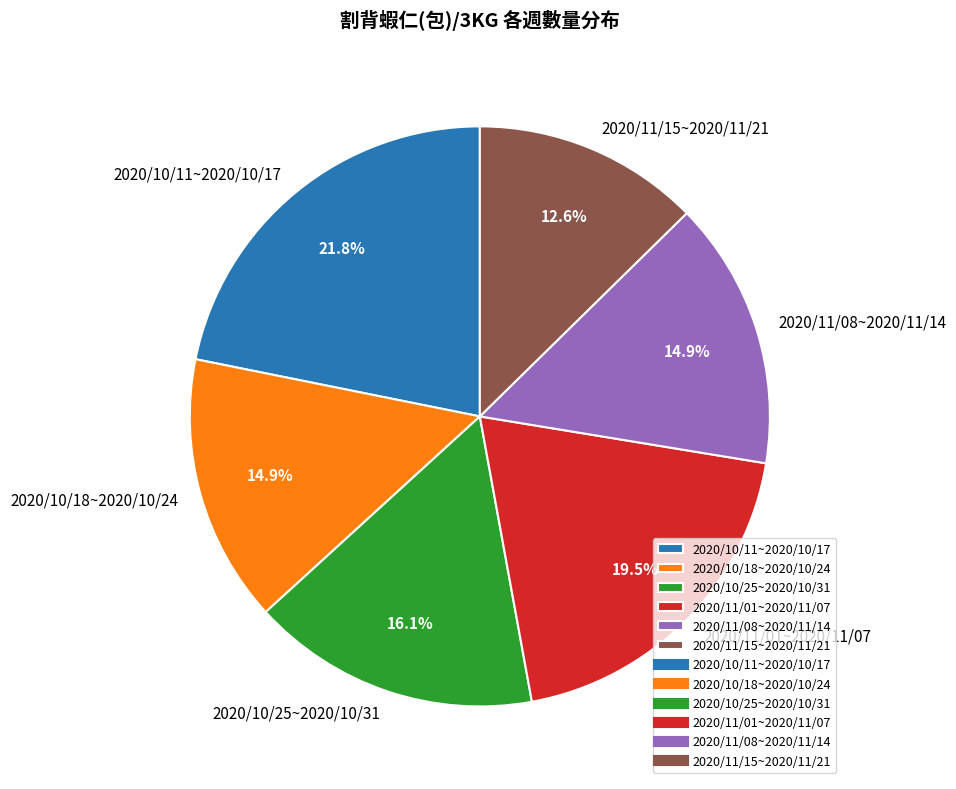

Does 2020/10/11~2020/10/17 account for over 50% of the chart?

No